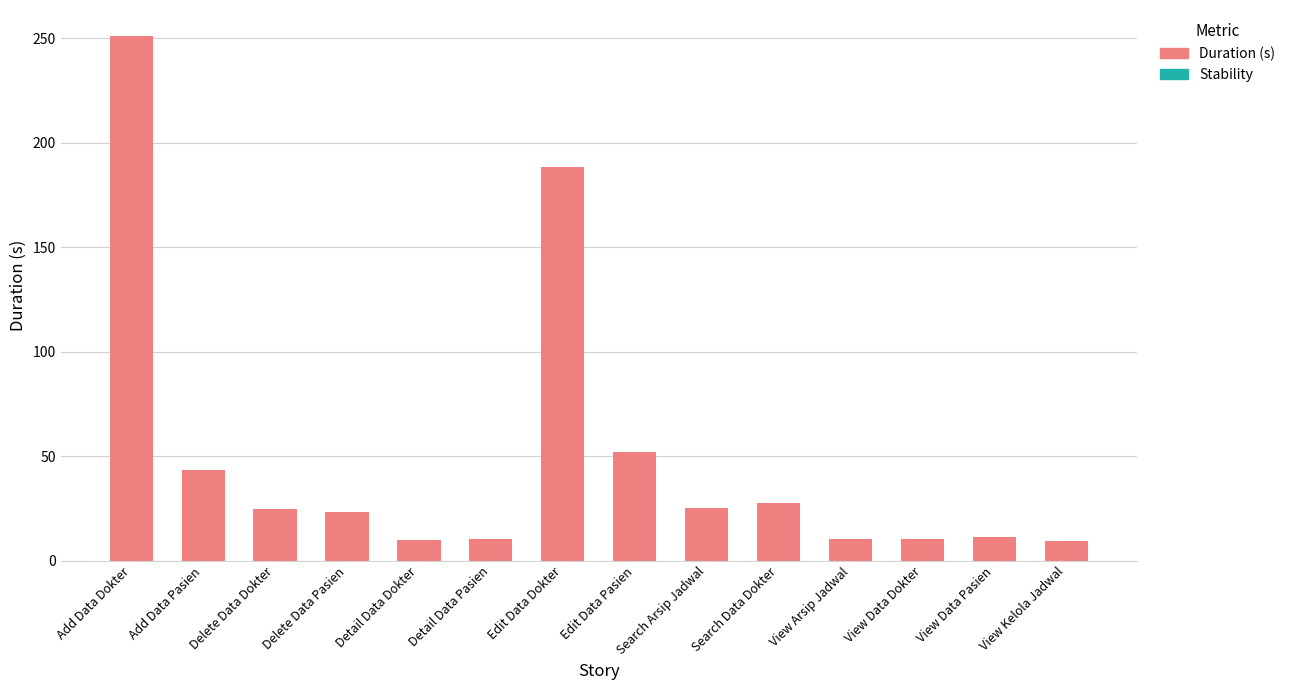

What is the smallest value displayed?

9.3